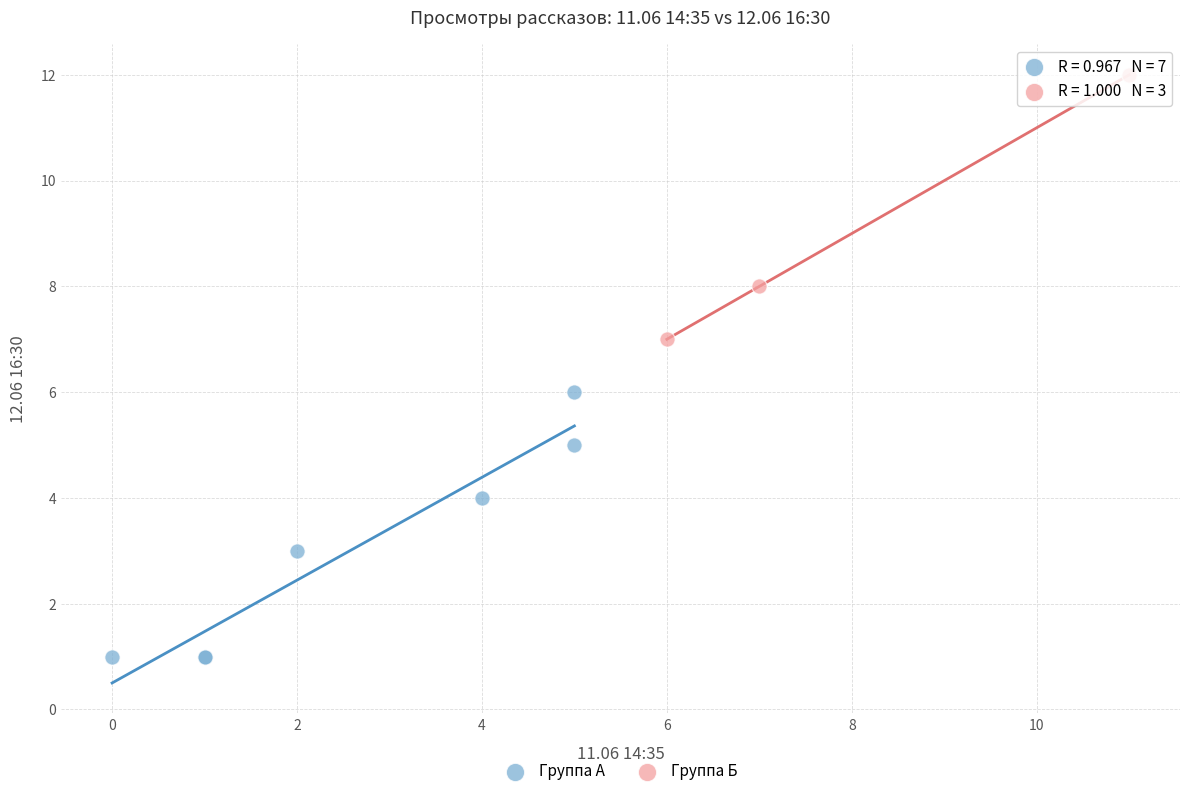

Which series reaches the maximum Y coordinate?

Группа Б